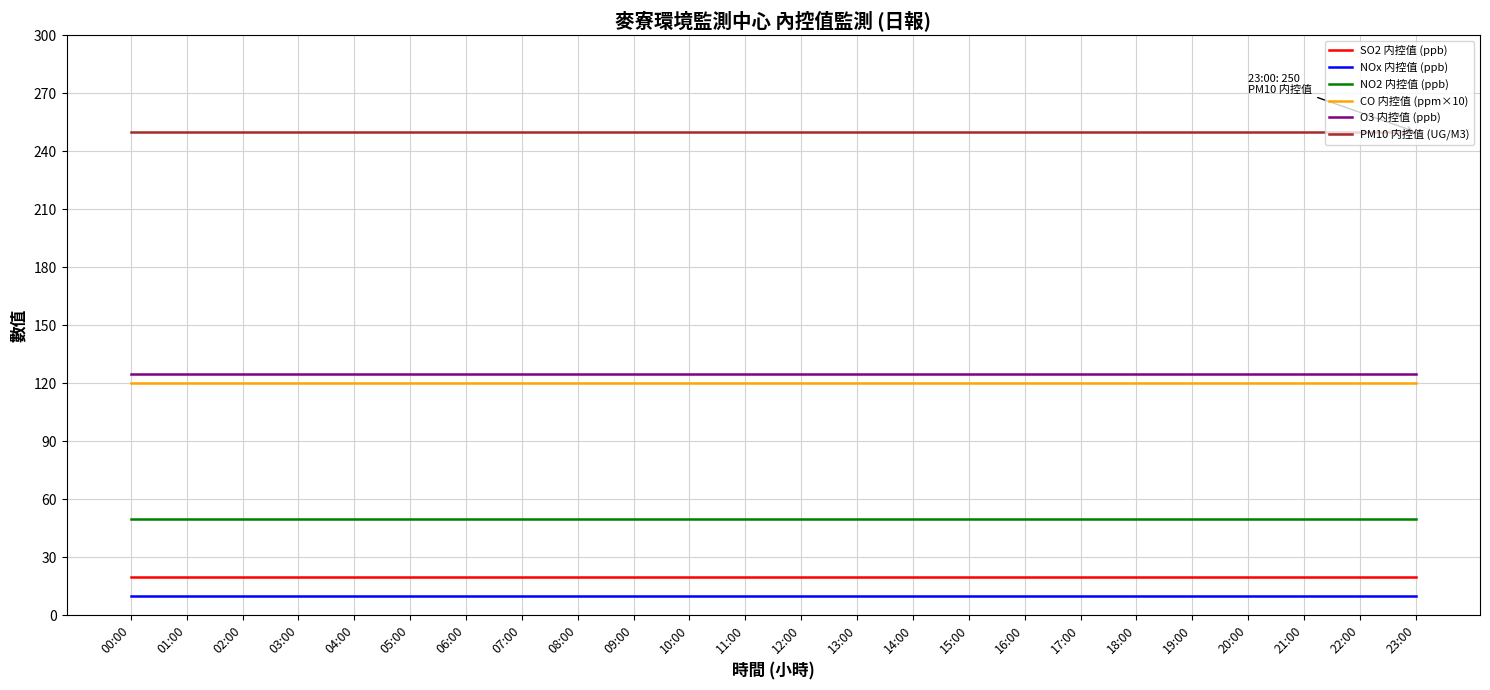

What is the spread (max minus min) of values at 00:00?

240